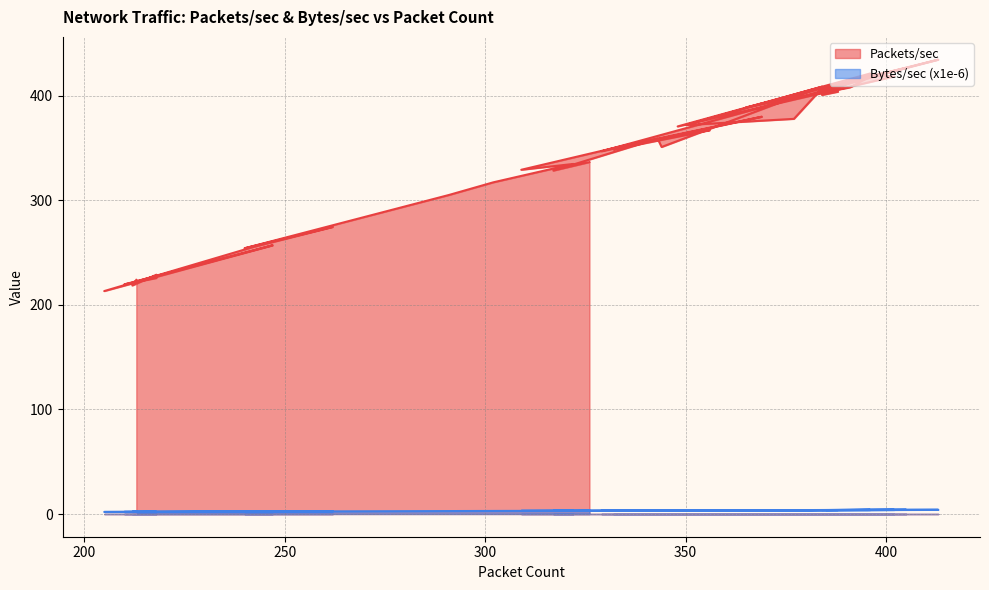

Rank the series by their maximum value, from lowest to highest.

Bytes/sec (x1e-6), Packets/sec